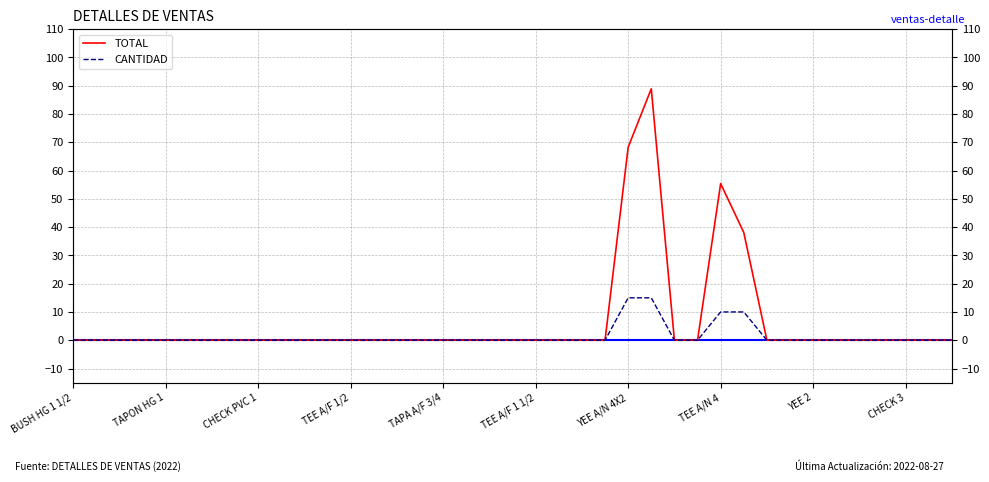

In TOTAL, how many points are higher than both neighbors (excluding endpoints)?

2